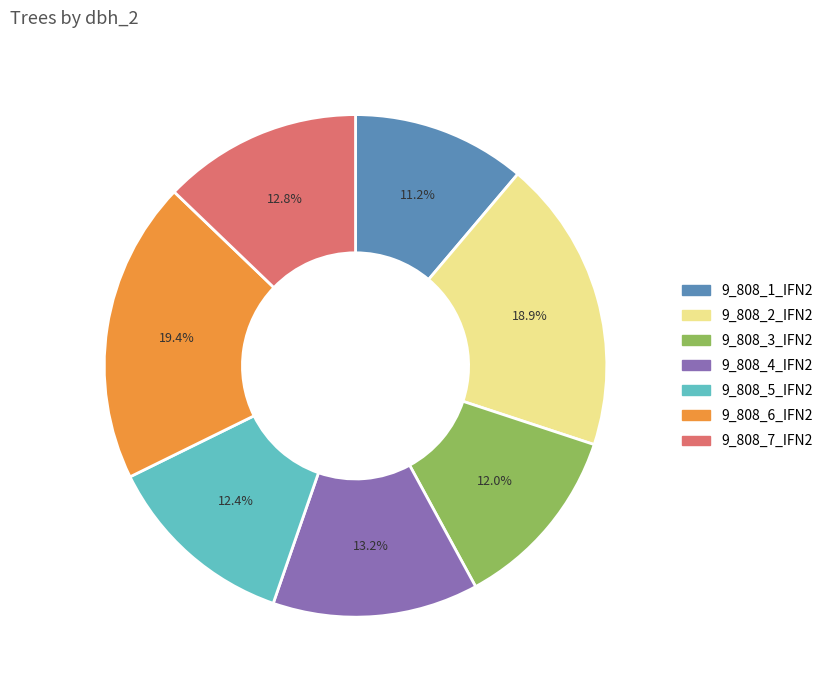

Count the number of slices in the pie.

7